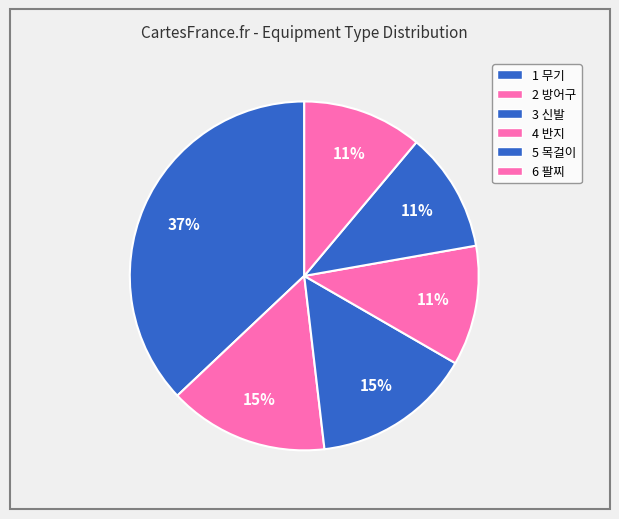

What percentage is the 4 반지 slice, to the nearest percent?

11%